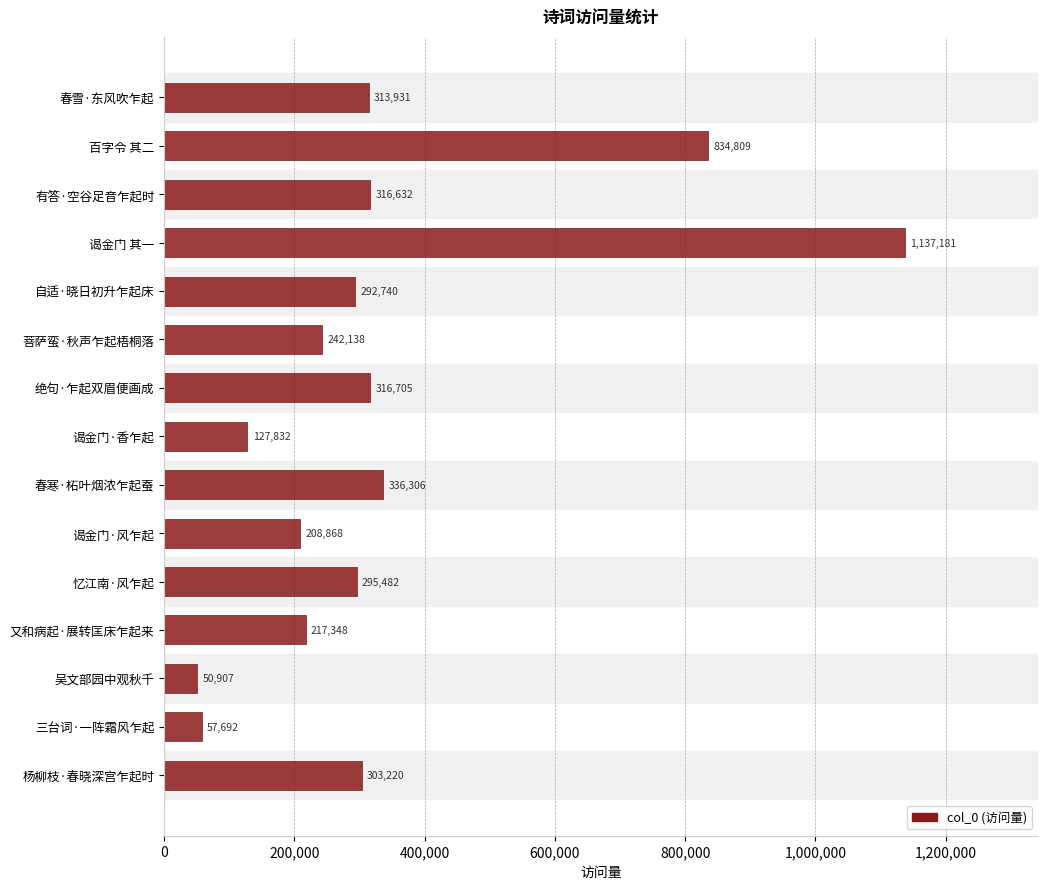

Approximately how many times larger is the value at 菩萨蛮·秋声乍起梧桐落 compared to 谒金门·香乍起?

1.9